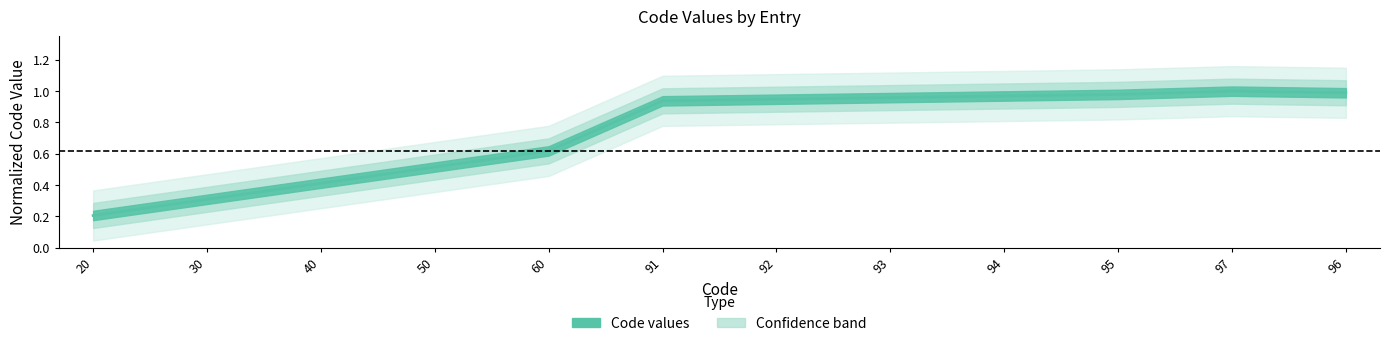

How many points are higher than both their immediate neighbors (excluding endpoints)?

1